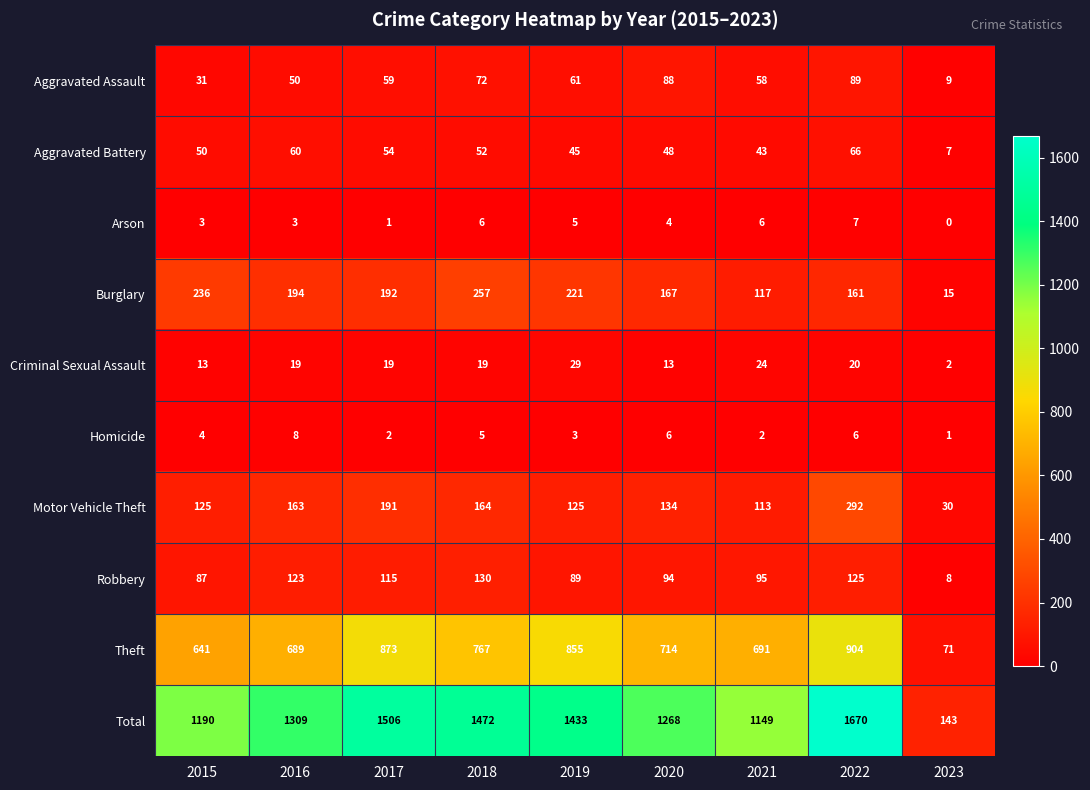

What is the spread (max minus min) of values at 2019?

1430